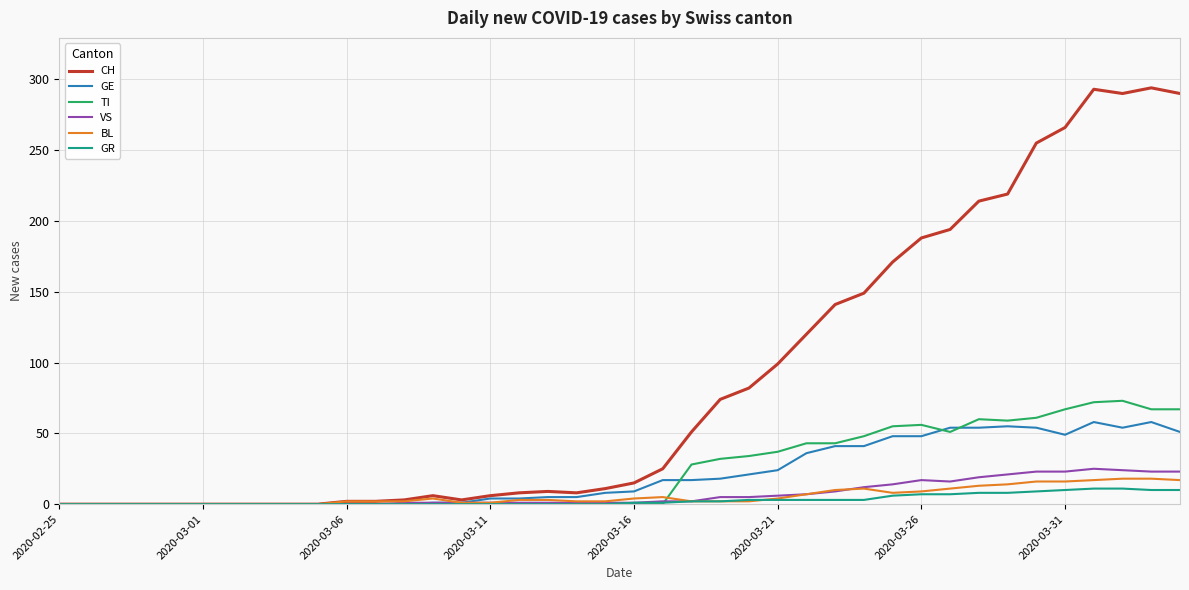

Which series has the largest range (max minus min)?

CH